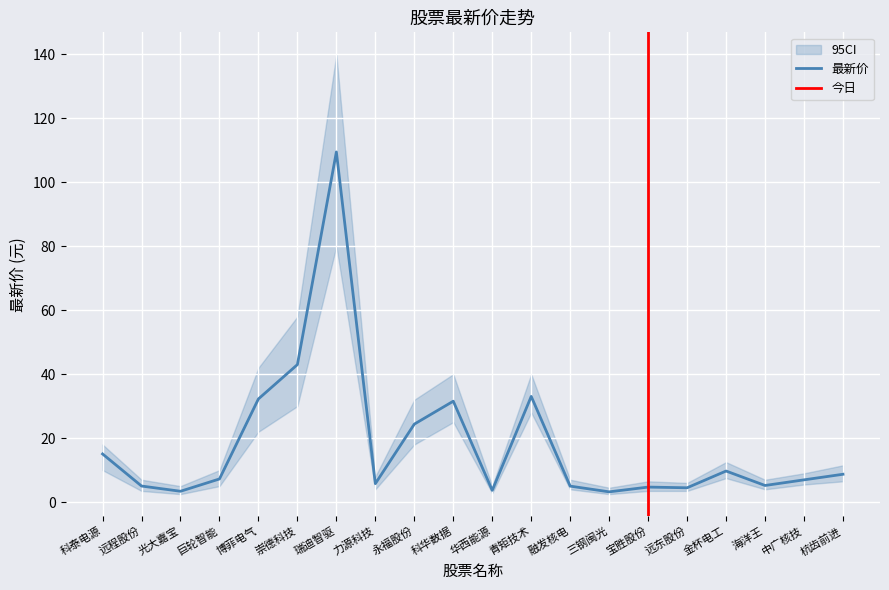

At which label does 昨收 reach its peak?

瑞迪智驱